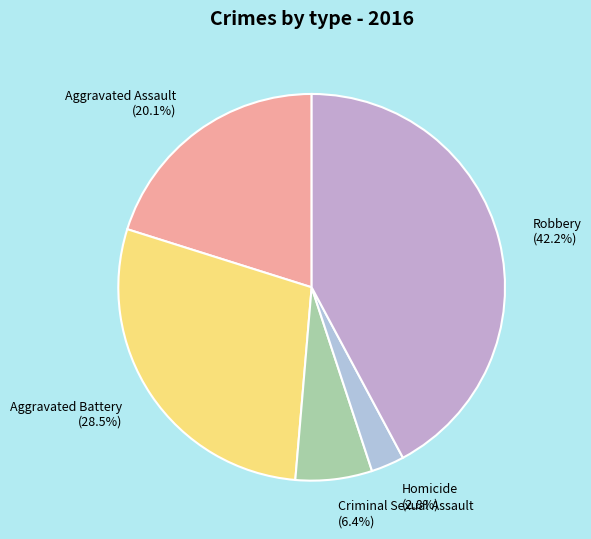

Approximately how many times larger is the value at Homicide compared to Criminal Sexual Assault?

0.4